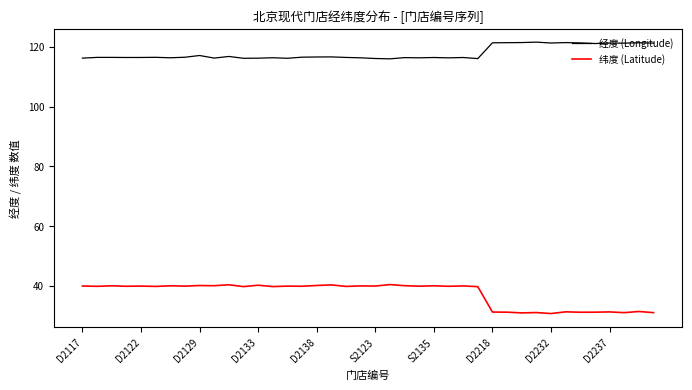

What are all the series names shown in the legend?

经度 (Longitude), 纬度 (Latitude)